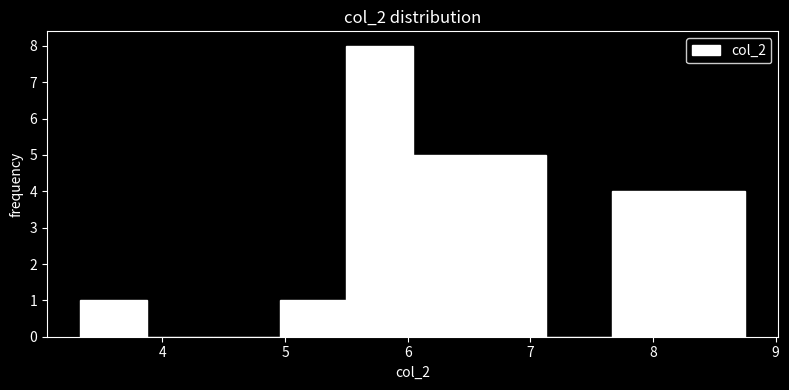

What is the height of the bar covering 7.7 to 8.2 on the x-axis? Neither the bar edges nor the heights are printed on the chart, so give them approximately, as read against the axes.

4